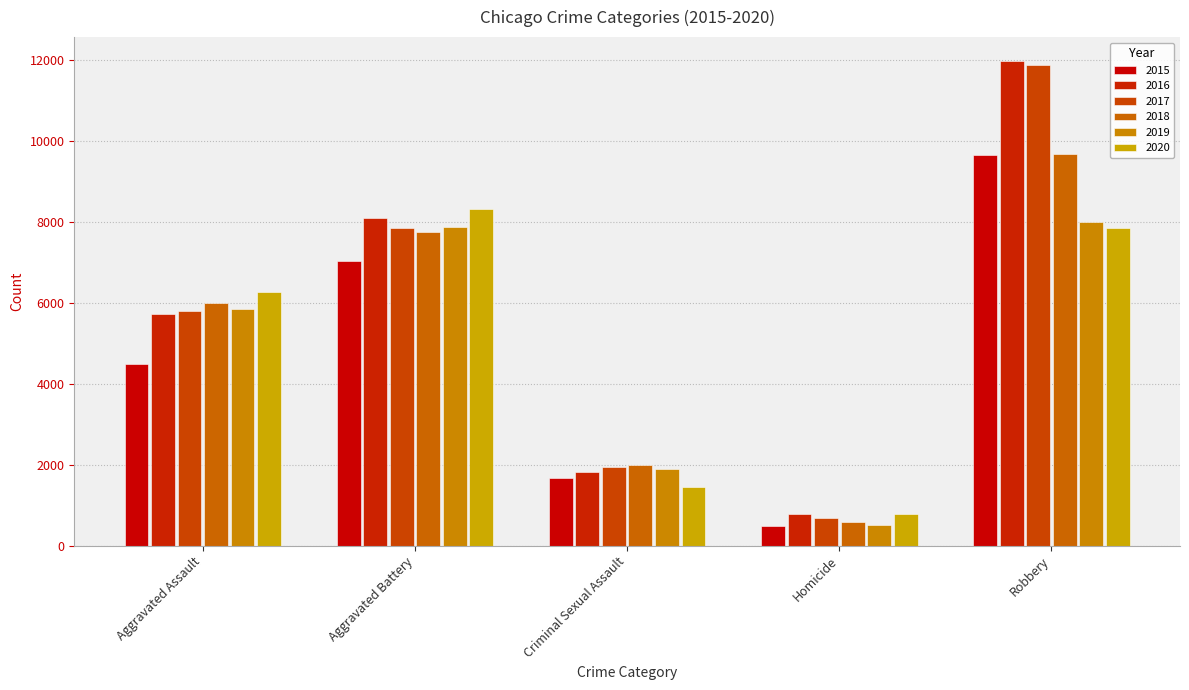

Does the chart contain stacked bars?

No